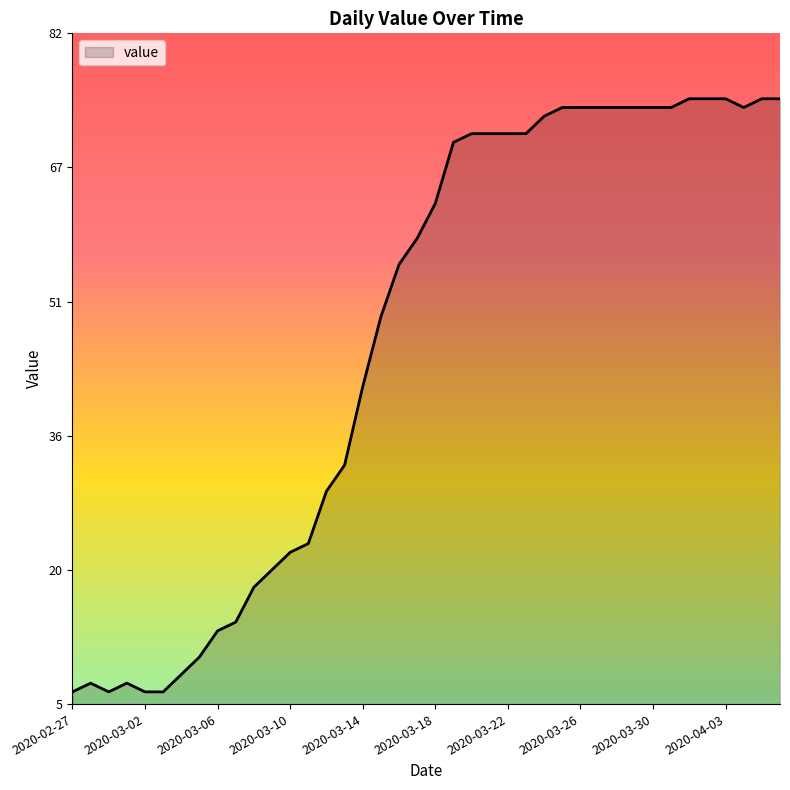

Does the chart display data point markers on the line(s)?

No